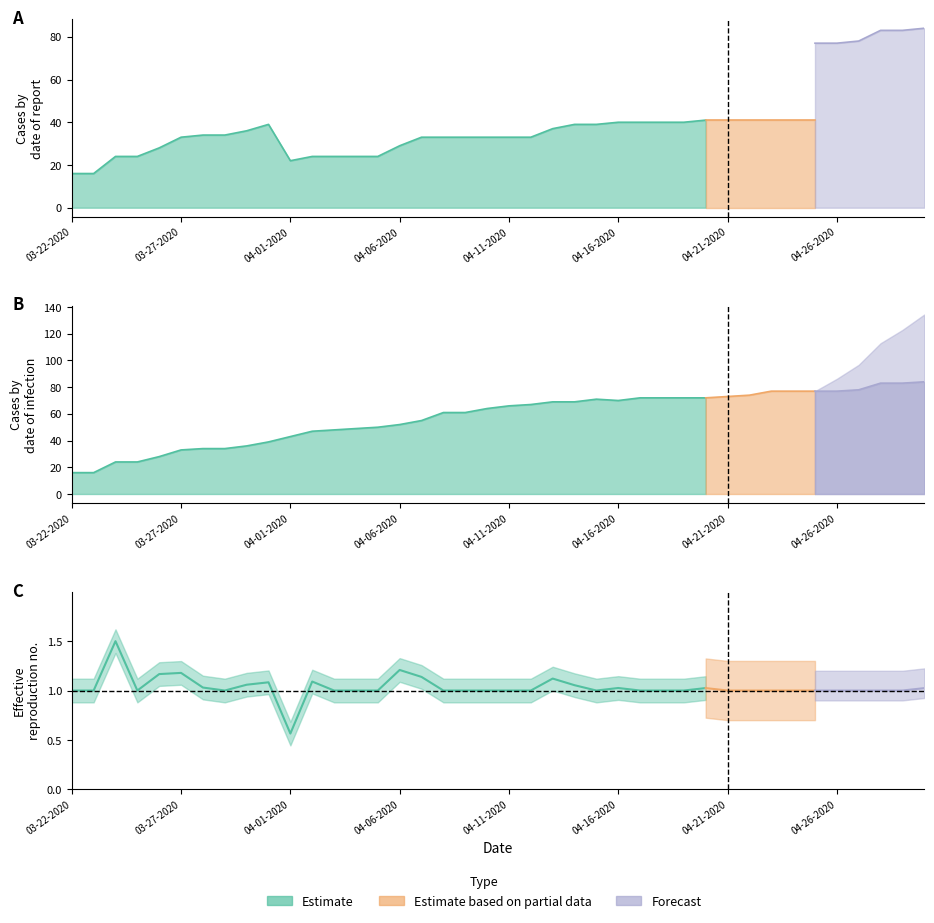

What position from the left is 03-31-2020?

10